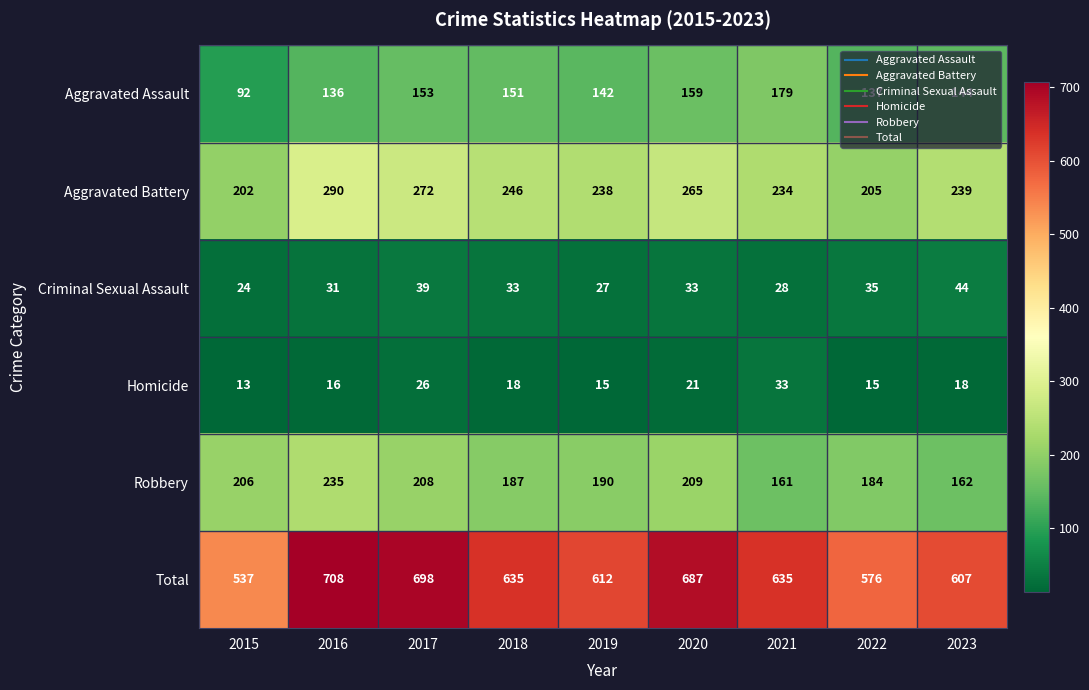

Where is Total nearest to the value 622?

2019